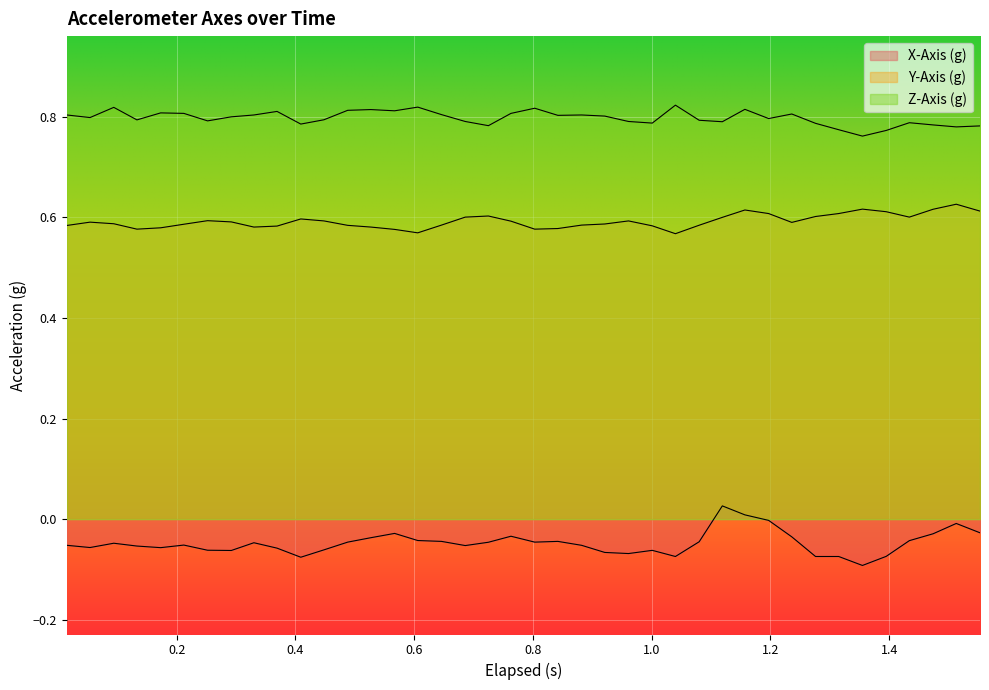

How many lines are shown in the chart?

3